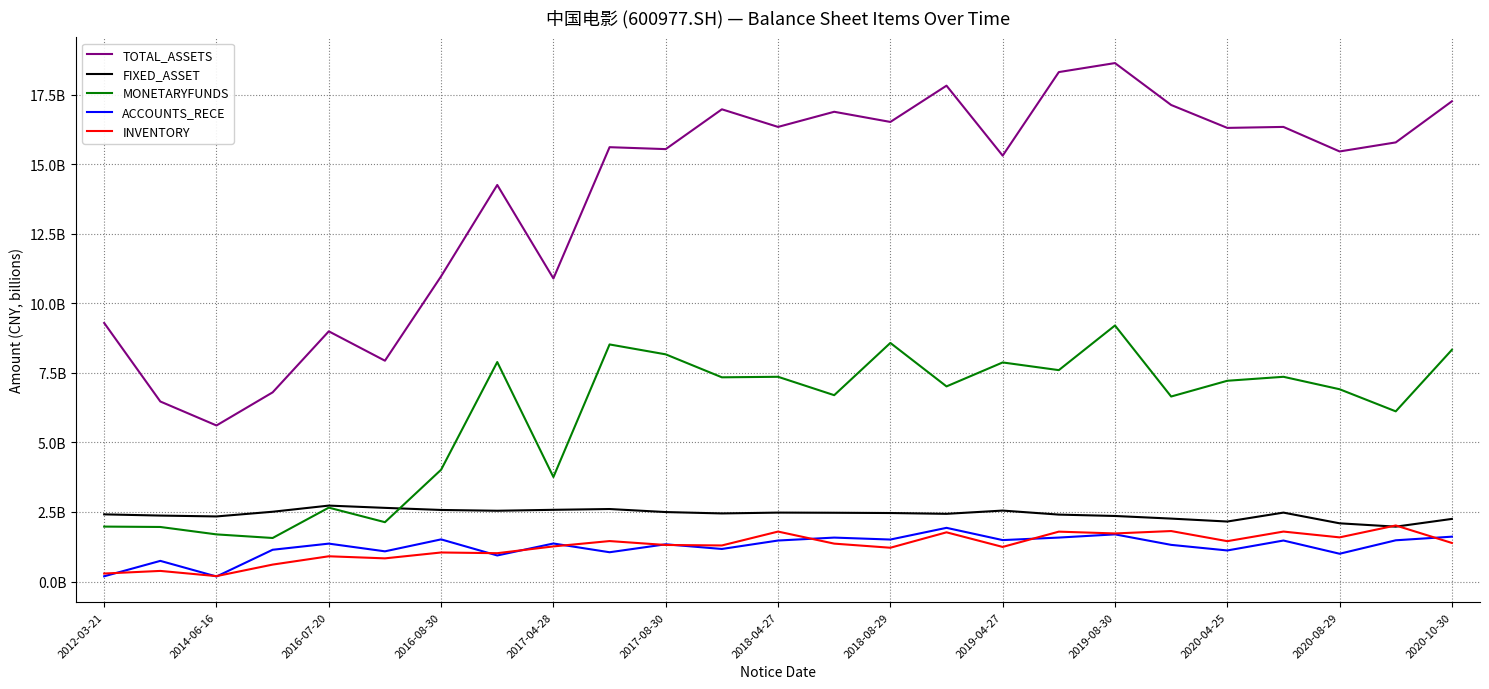

At which category is the sum across all series the highest?

2019-08-30